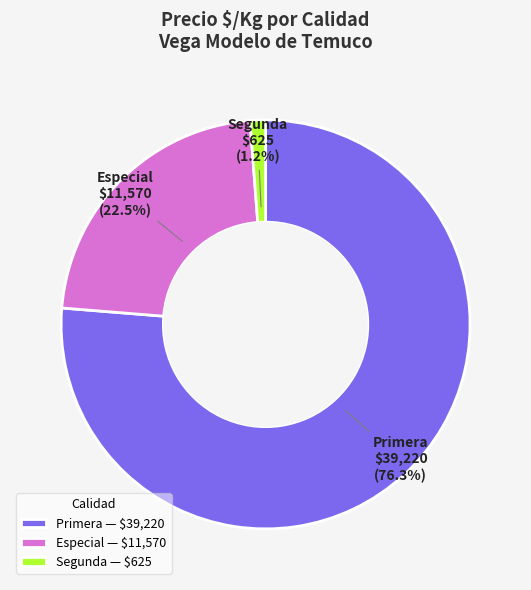

Which category has the biggest portion of the pie?

Primera — $39,220